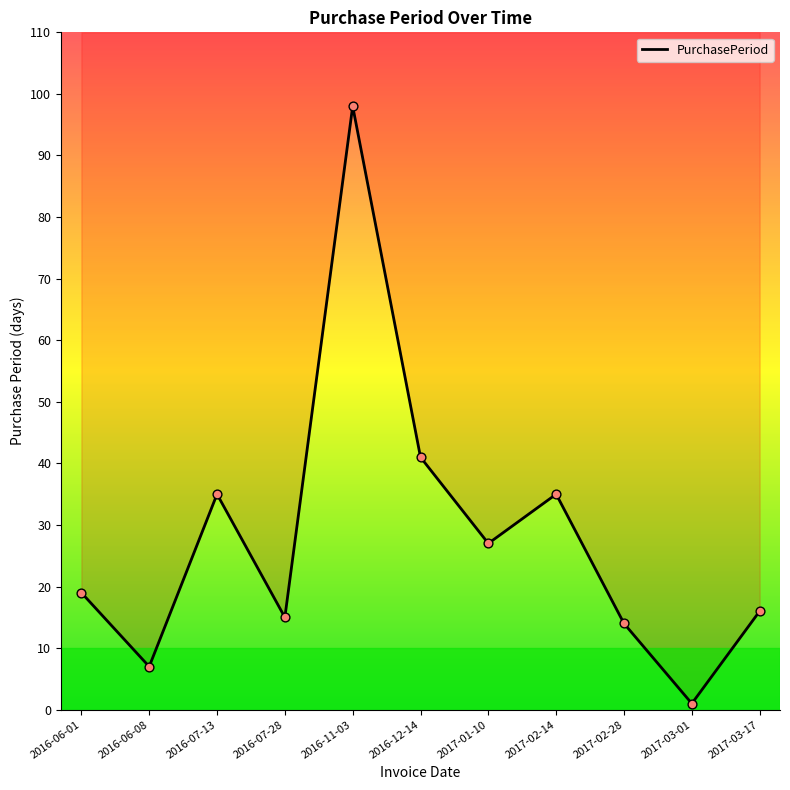

Approximately how many times larger is the value at 2016-07-13 compared to 2017-02-14?

1.0